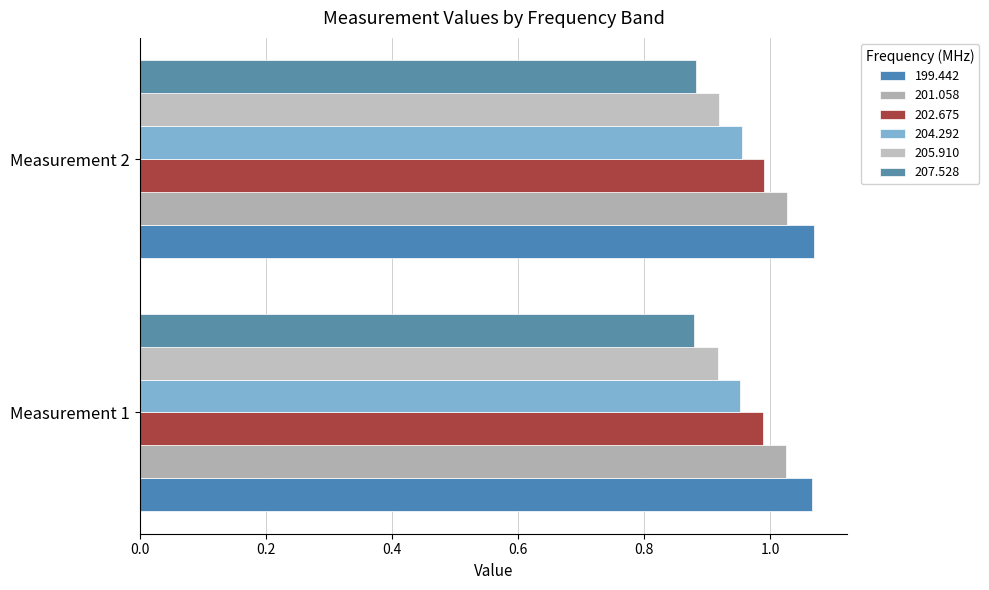

What is the lowest value of the 207.528 series?

0.9